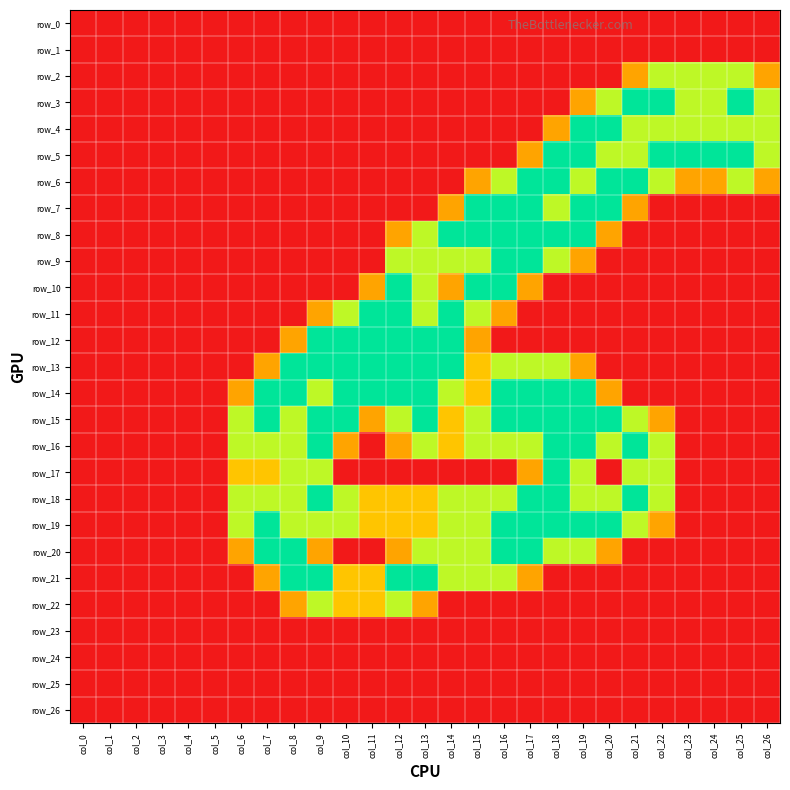

What is the greatest value displayed?

2.0